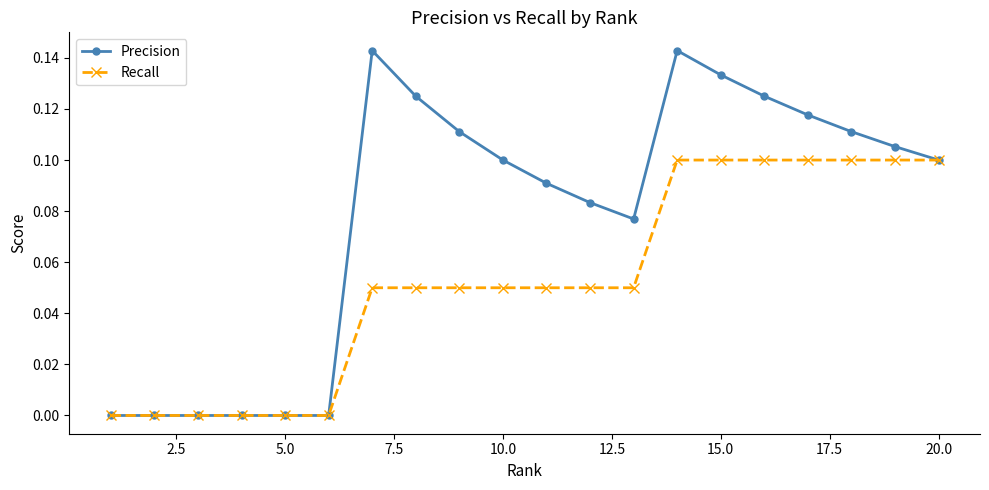

Rank the series by their maximum value, from lowest to highest.

Recall, Precision